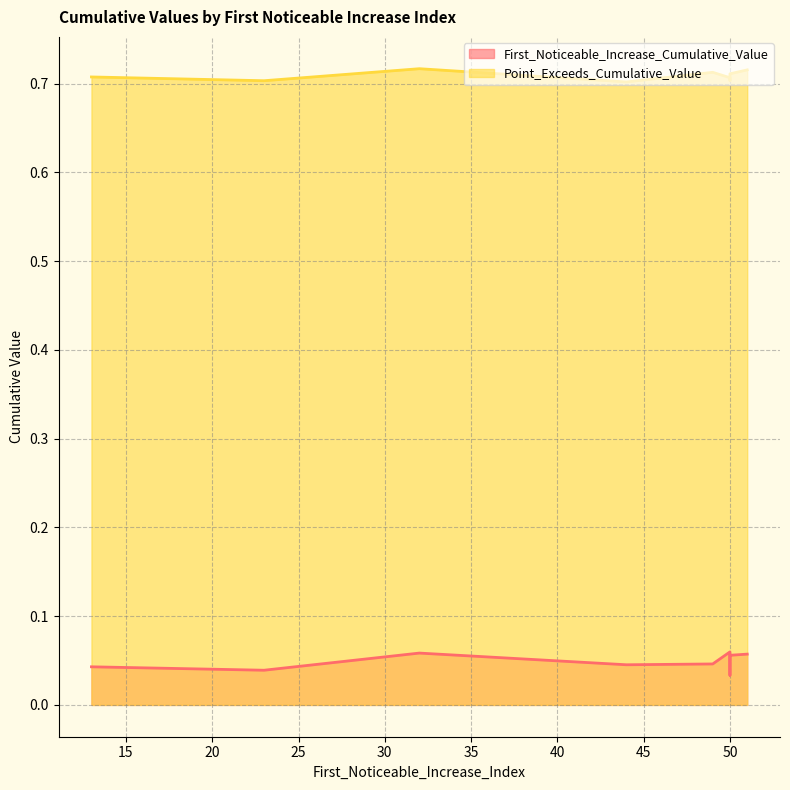

Reading right to left, extract all data points from this chart.

First_Noticeable_Increase_Cumulative_Value: 0.0	0.0	0.1	0.0	0.1	0.1	0.0	0.1	0.0
Point_Exceeds_Cumulative_Value: 0.7	0.7	0.7	0.7	0.7	0.7	0.7	0.7	0.7